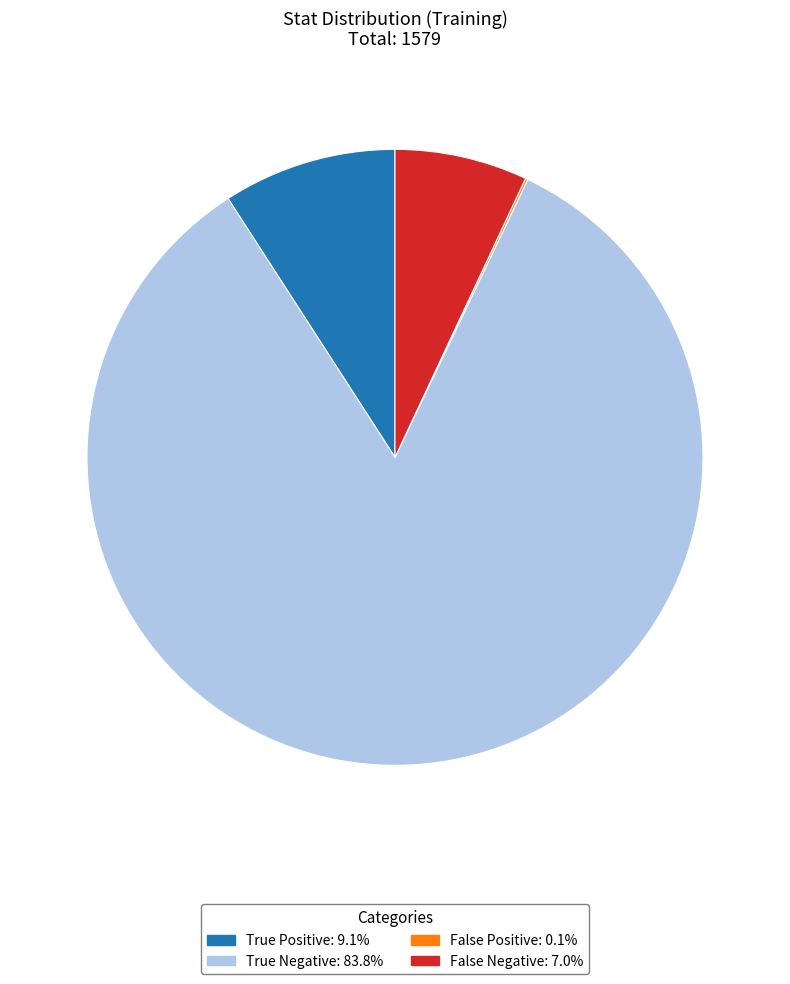

Between False Negative and True Positive, which is larger?

True Positive